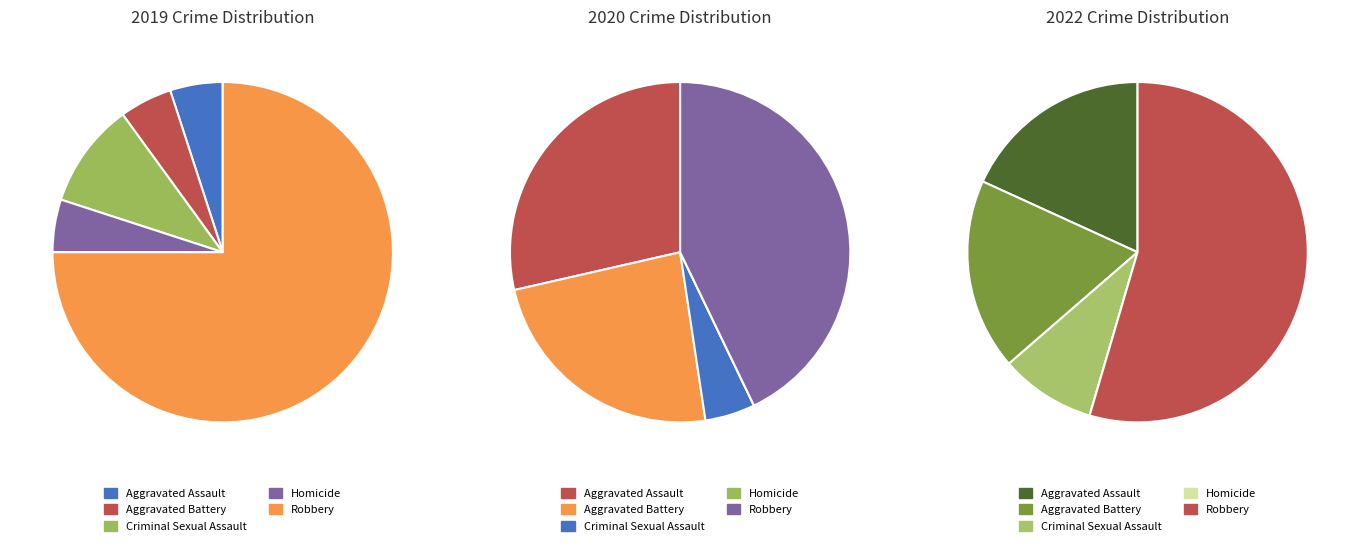

Does any single category account for the majority?

Yes